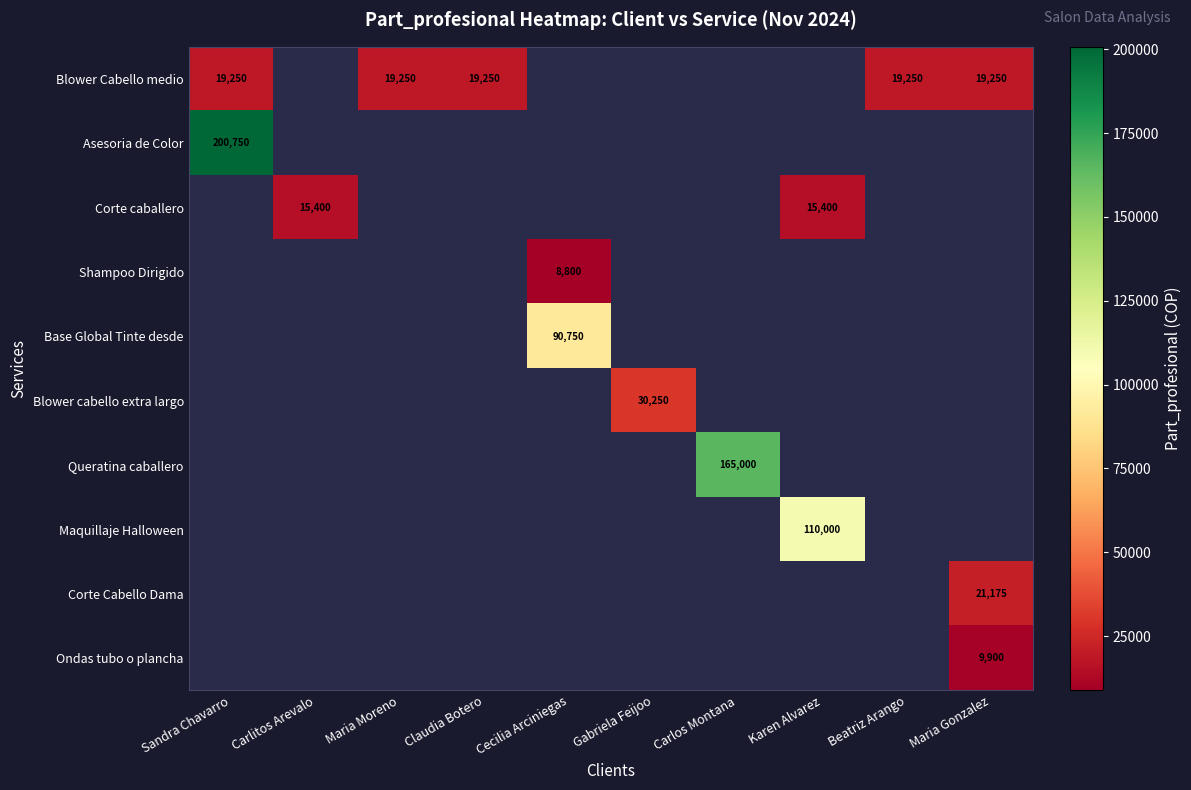

The value of Corte caballero at Carlitos Arevalo is 23871. True or false?

False